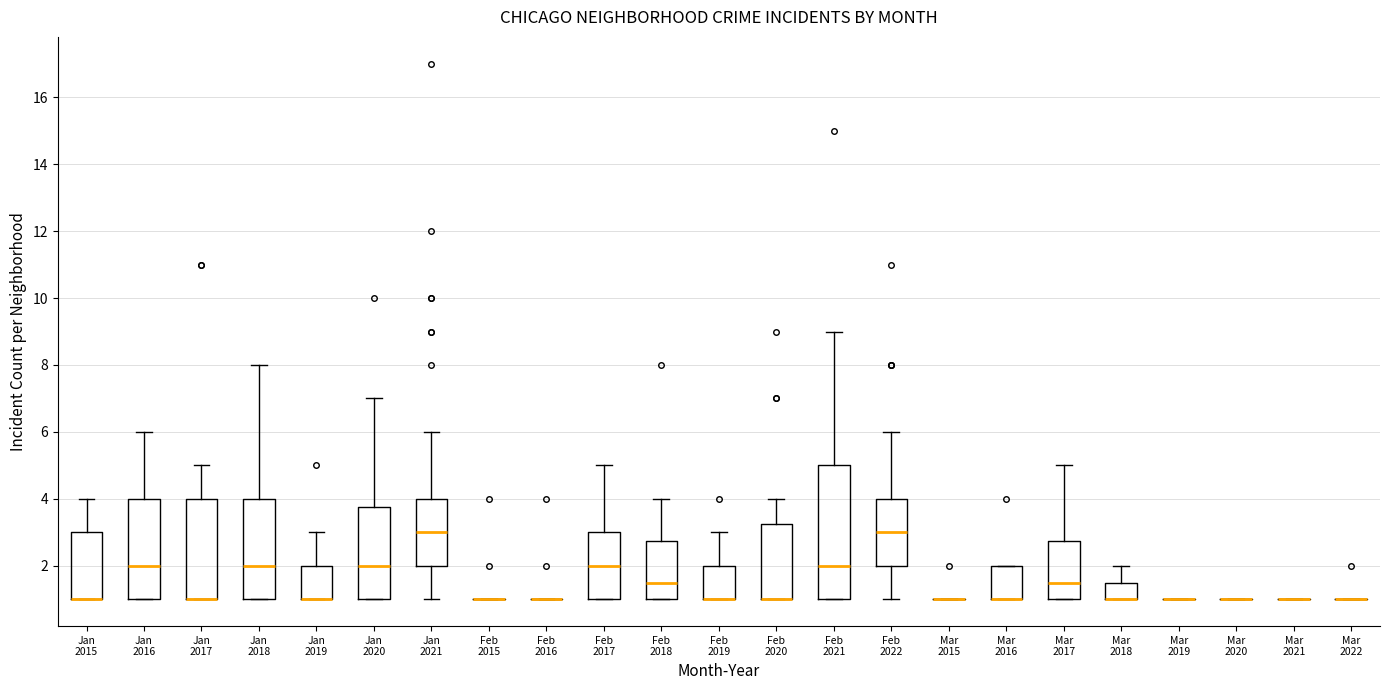

Which box is the tallest, from its lower edge to its upper edge?

Feb 2021